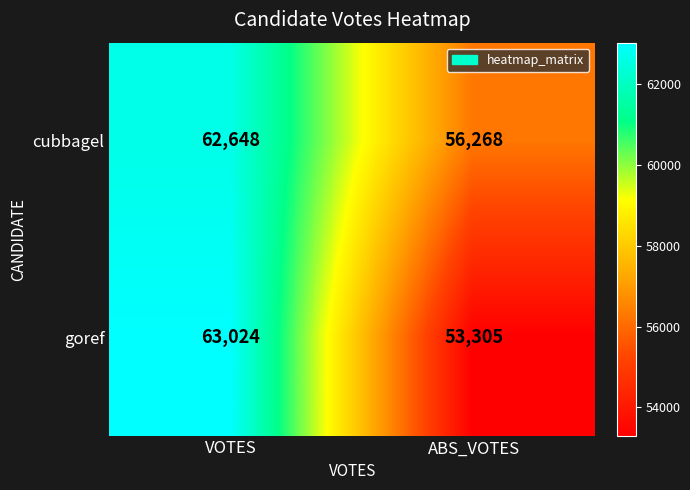

Rank the series by their average value, from highest to lowest.

cubbagel, goref